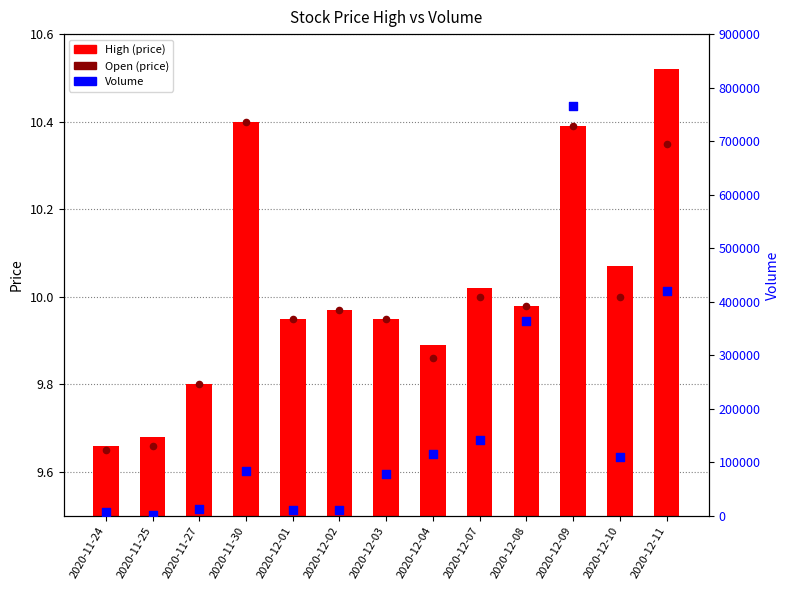

What are all the series names shown in the legend?

High (price), Open (price), Volume